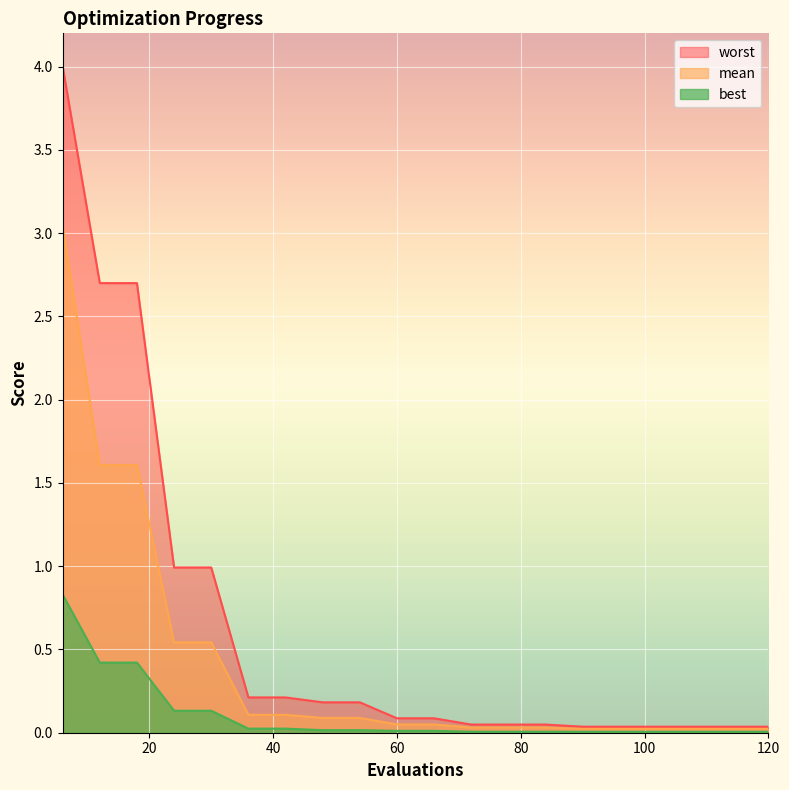

What is the value of the worst point at the 4th from the left?

1.0